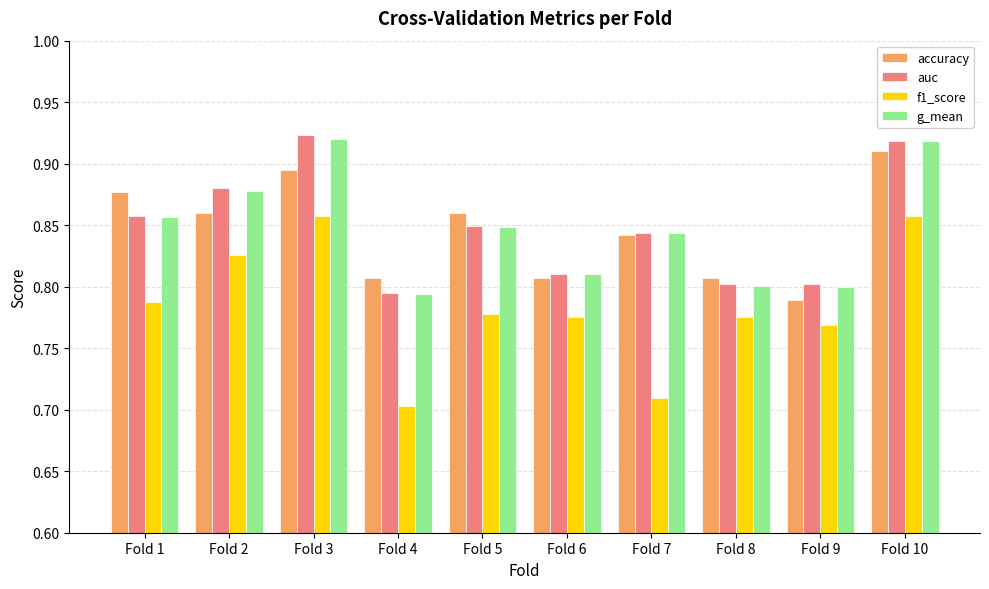

What is the difference between the second highest and second lowest values in the accuracy series?

0.1